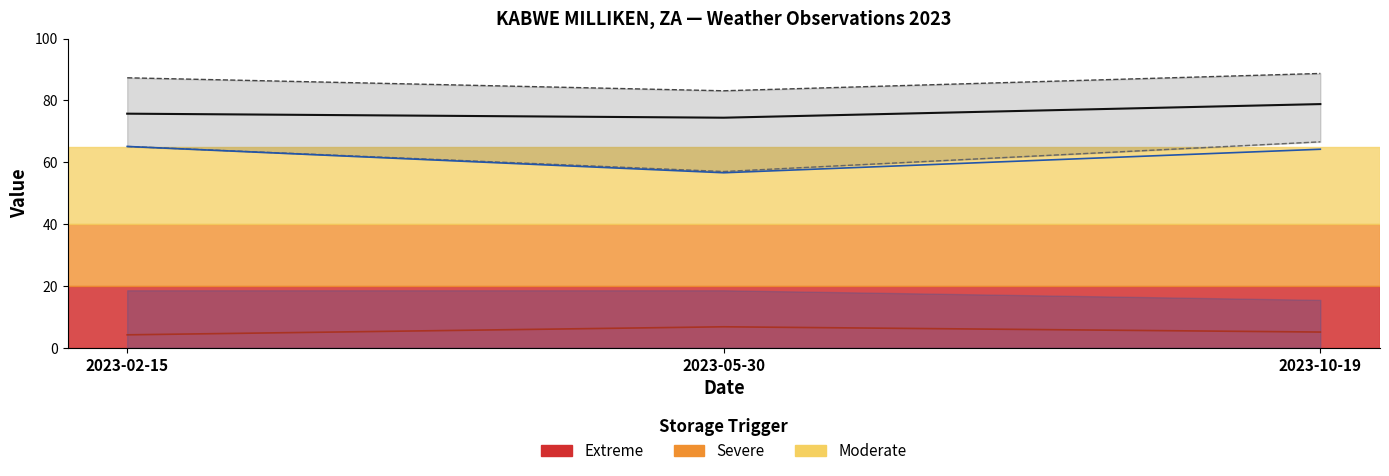

How many values in the WDSP series exceed 5?

2